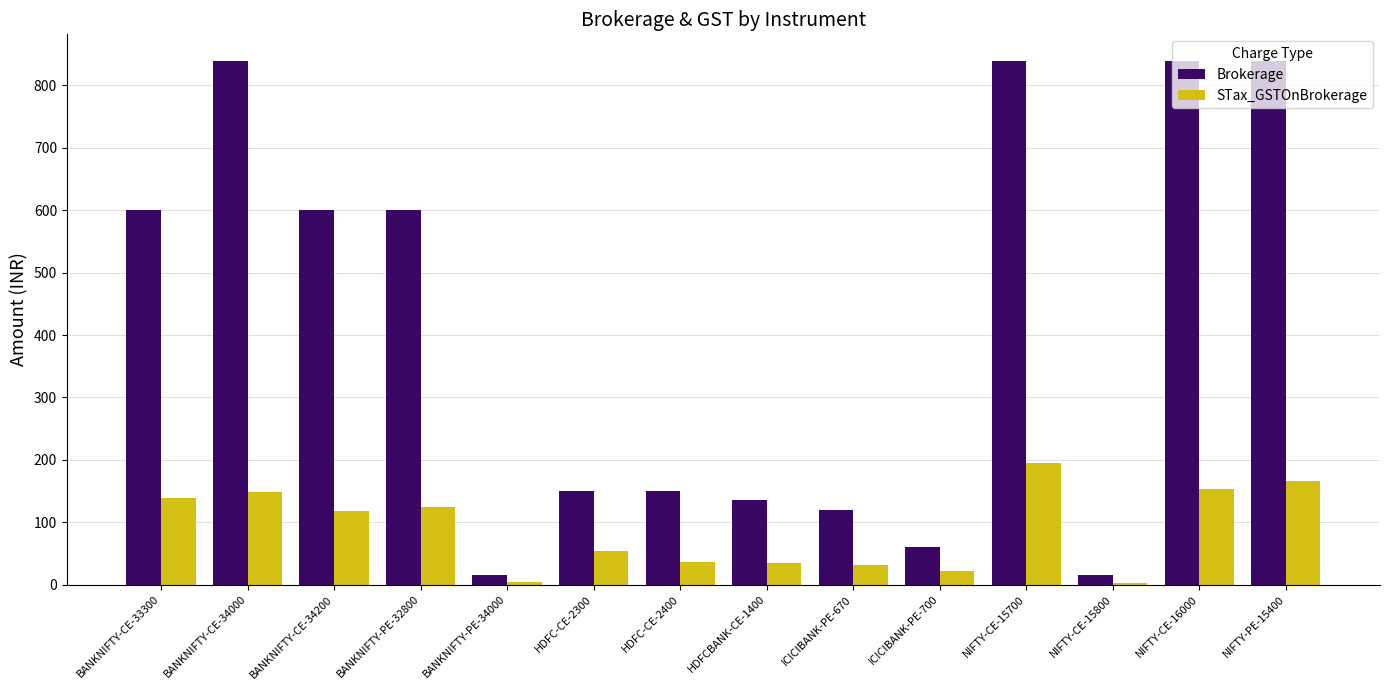

What are all the series names shown in the legend?

Brokerage, STax_GSTOnBrokerage